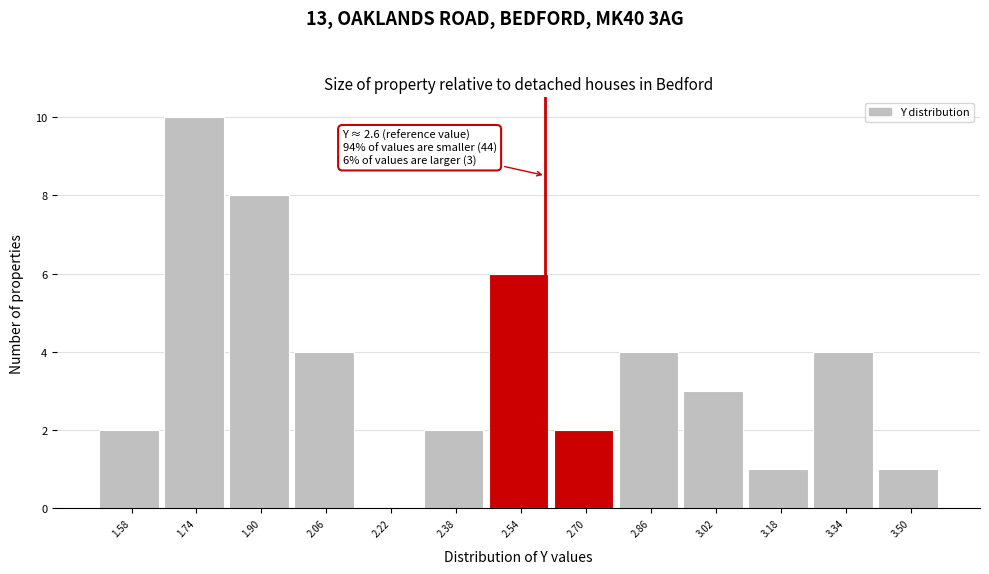

Over which range of the x-axis is the bar tallest?

1.66 to 1.82